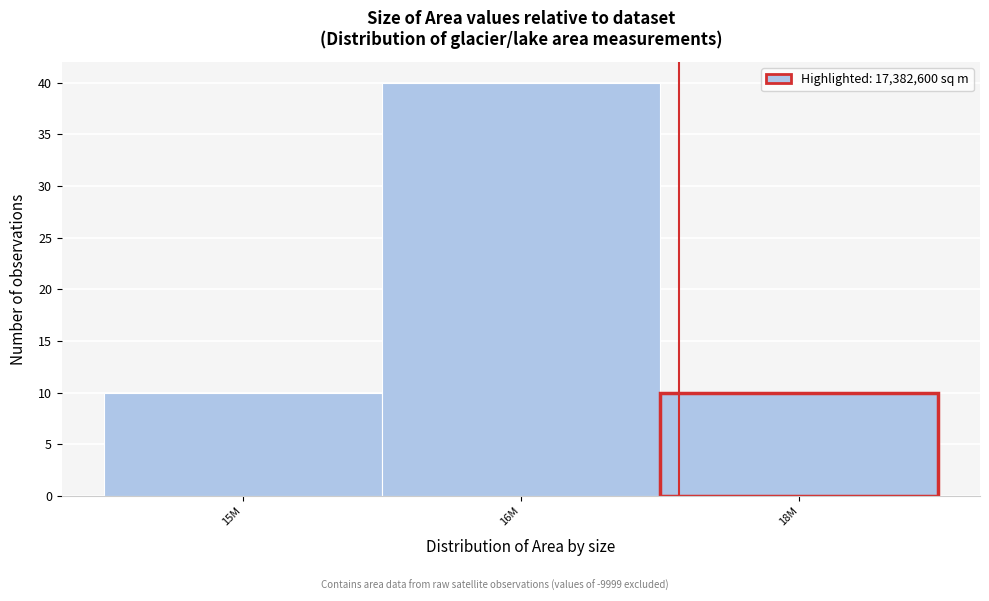

Reading right to left, extract all data points from this chart.

18M=10	16M=40	15M=10